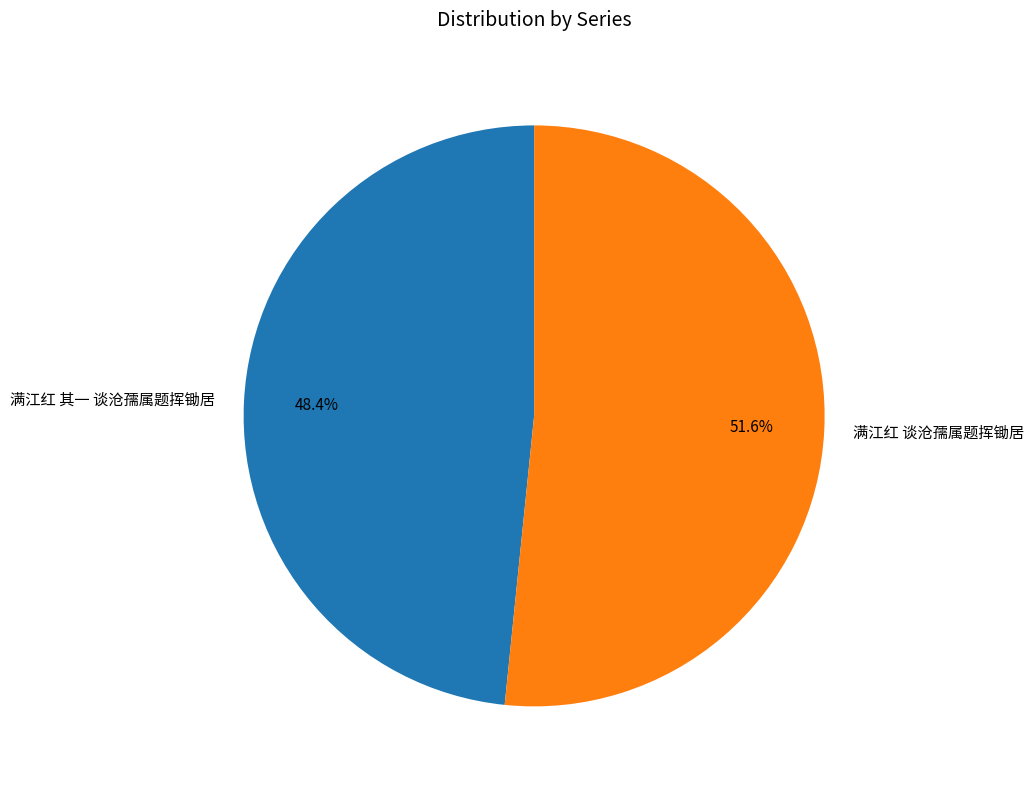

What percentage is NOT represented by 满江红 其一 谈沧孺属题挥锄居?

51.6%